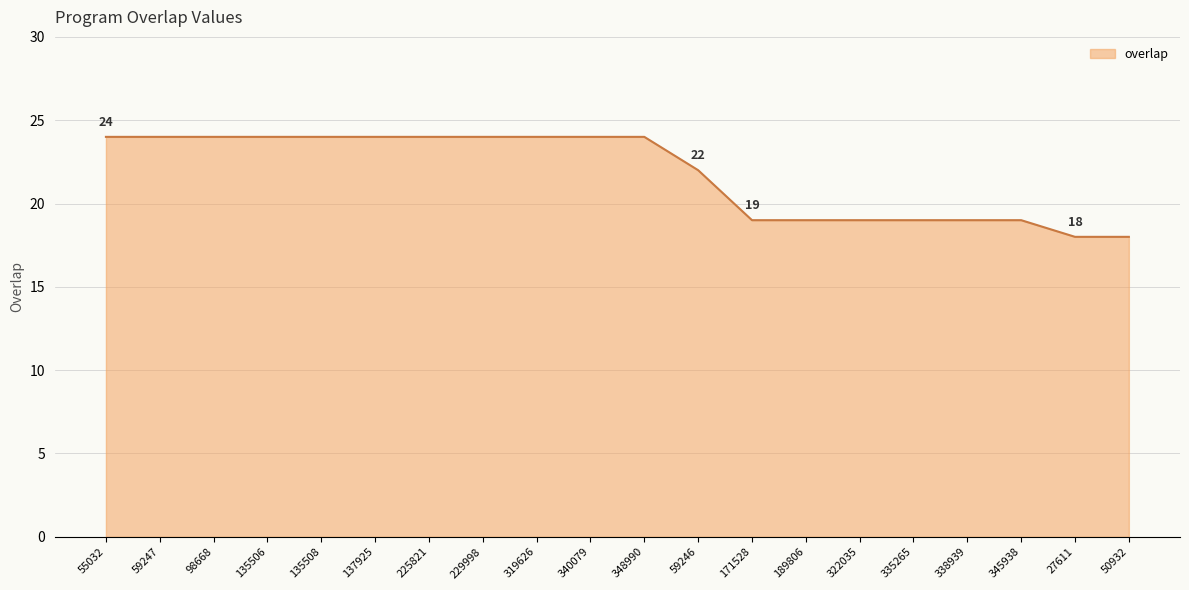

What is the smallest value displayed?

18